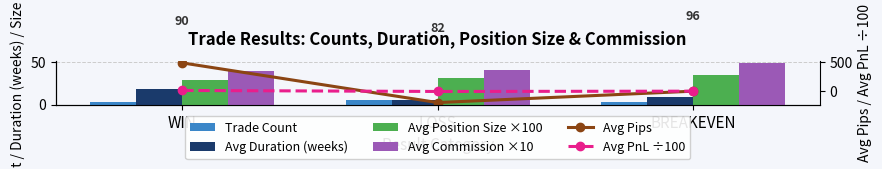

What is the sum of the Avg Commission ×10 values at LOSS and WIN?

80.5